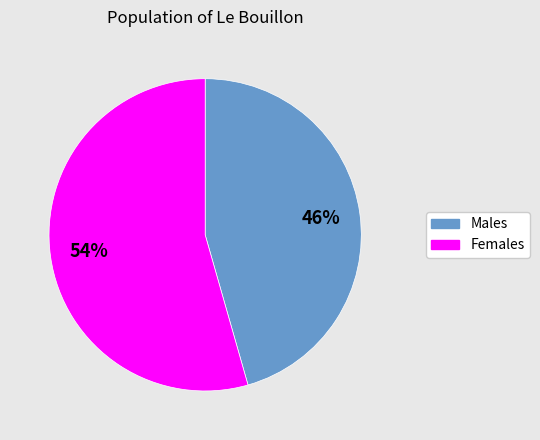

To the nearest percent, what is the average slice percentage?

50%